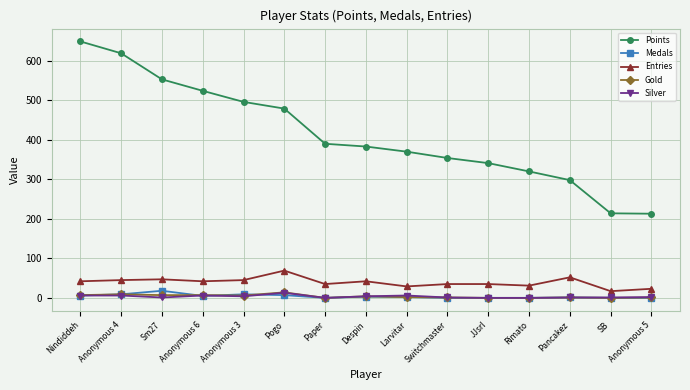

Which label corresponds to the largest value in the chart?

Nindiddeh